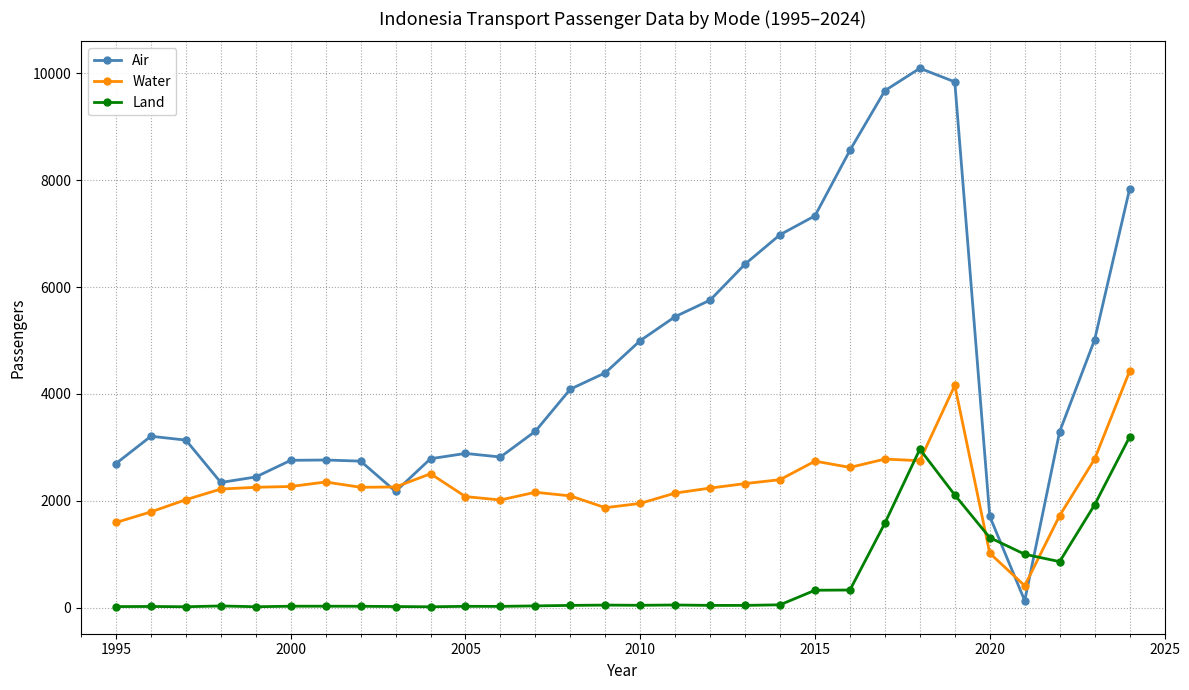

Rank the series by their maximum value, from highest to lowest.

Air, Water, Land